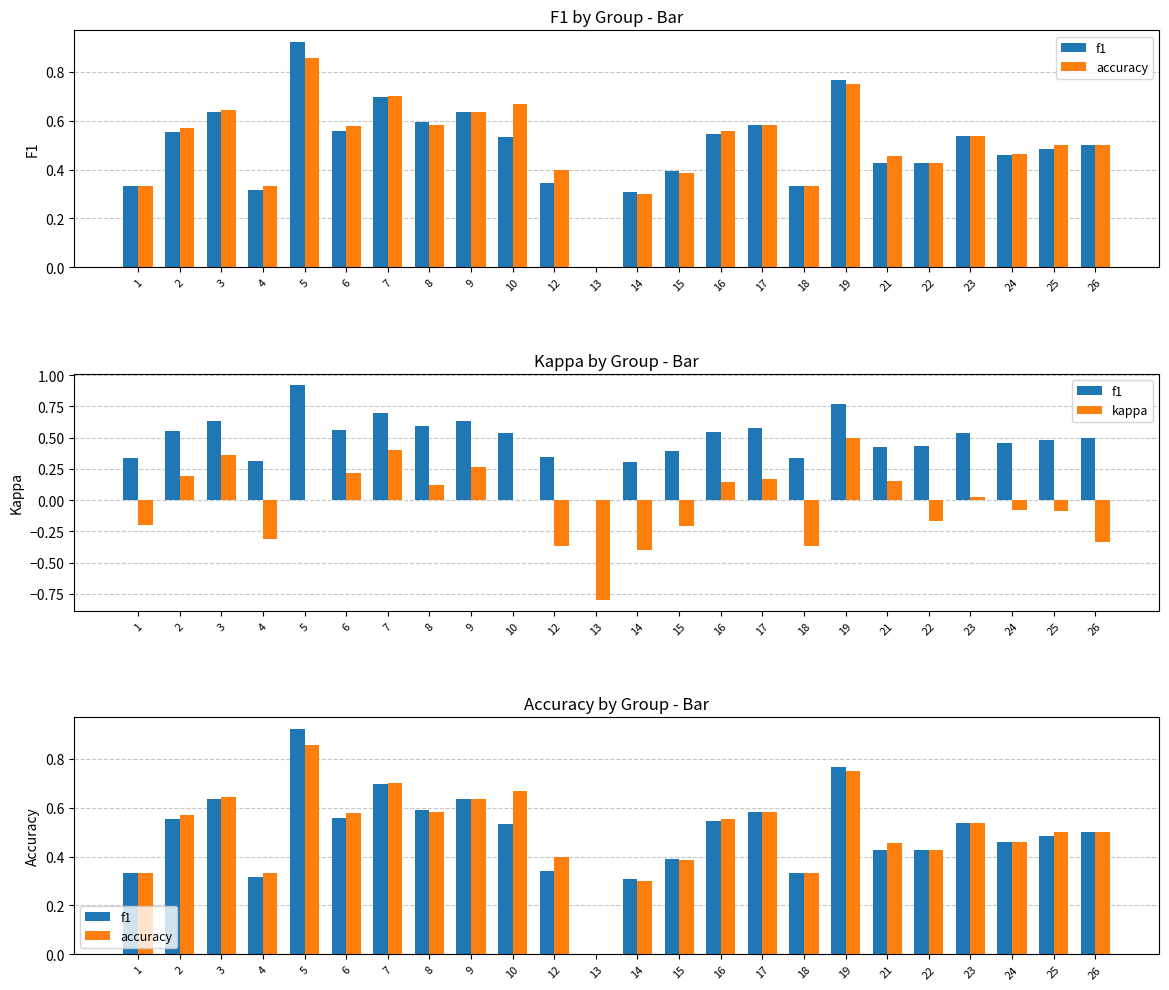

What is the value of the accuracy bar at the 14th from the left?

0.4